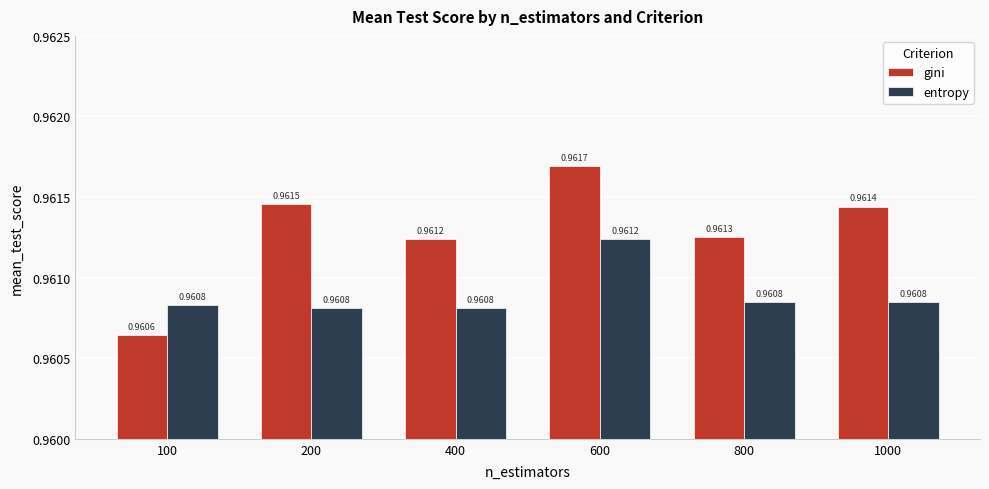

What is the sum of all gini values?

5.8